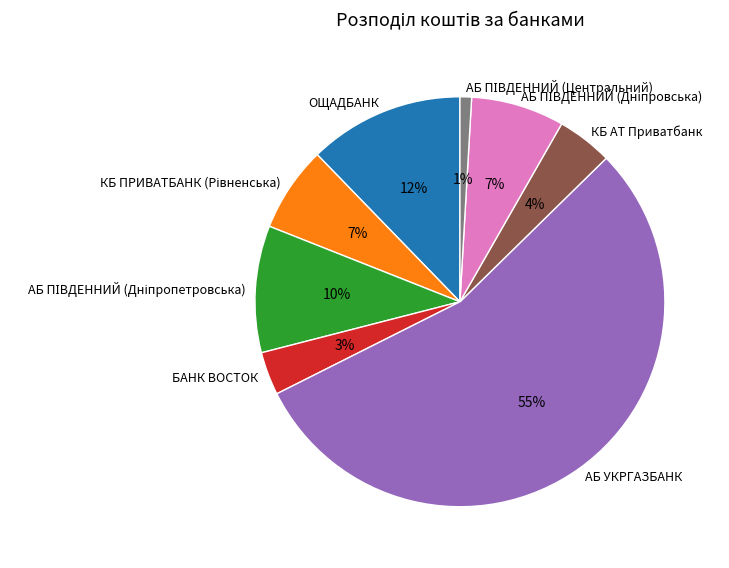

To the nearest percent, what percentage of the pie is КБ АТ Приватбанк?

4%